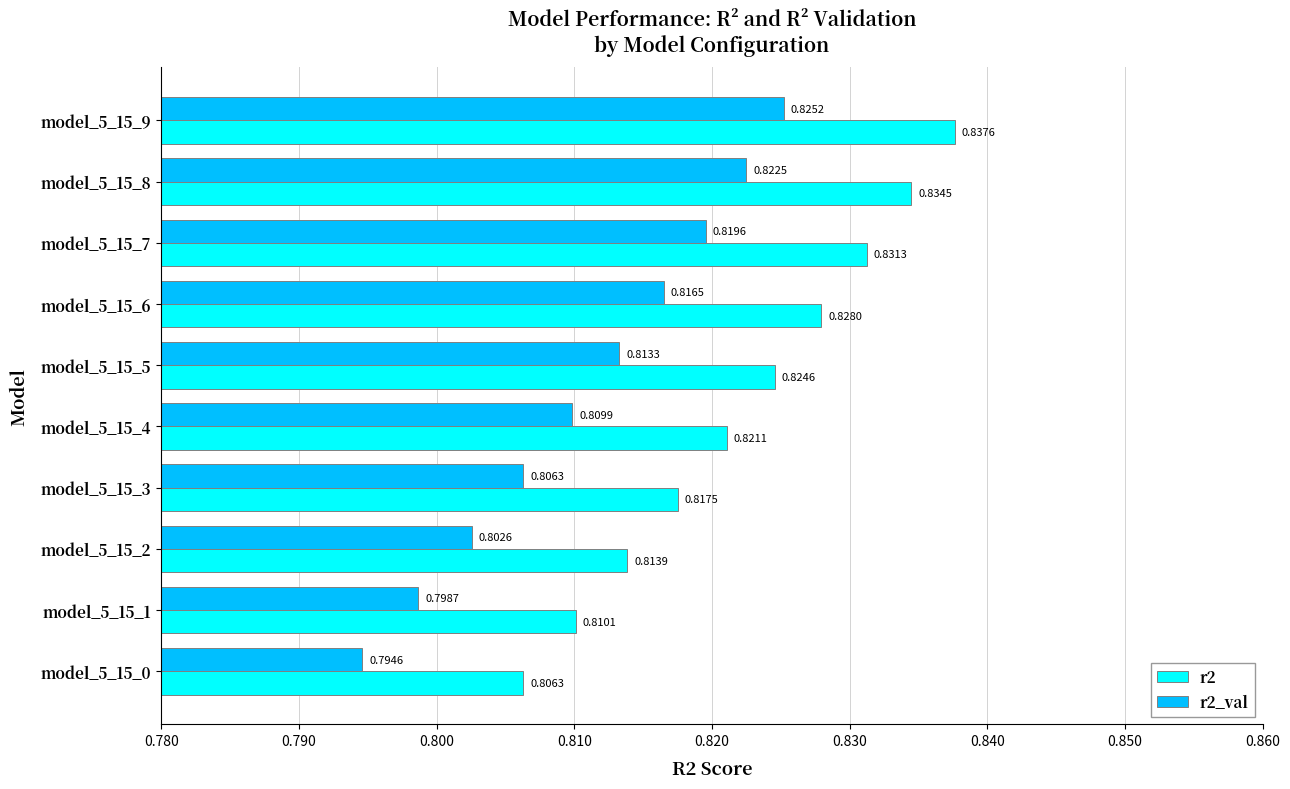

What is the sum of all r2 values?

8.2